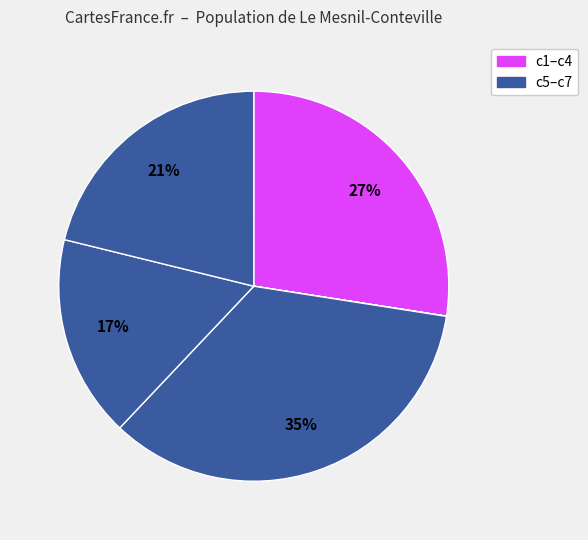

What is the largest slice in the pie chart?

c5